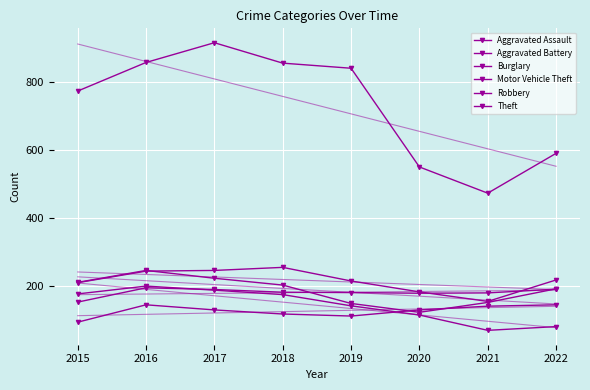

Which has a higher value, 2019 or 2017?

2017